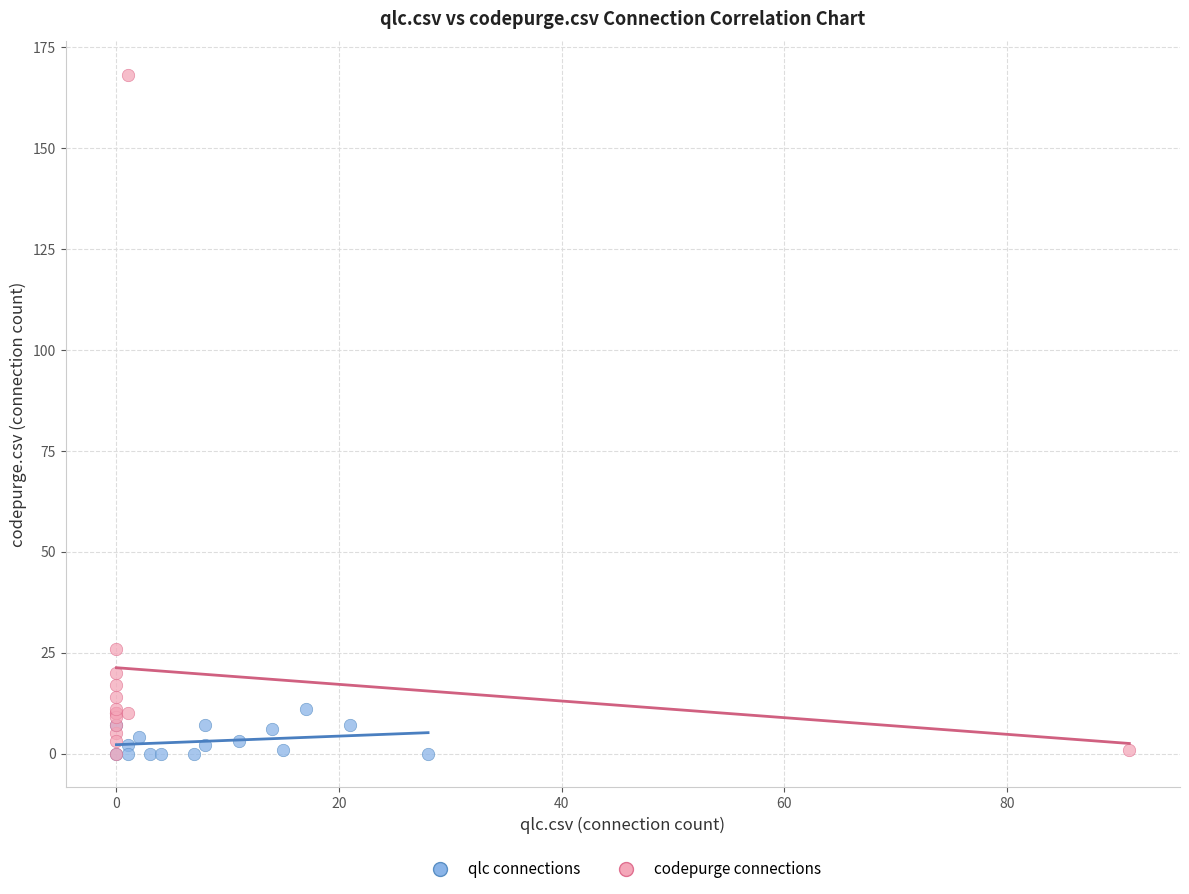

Which series has the largest Y range (max minus min)?

codepurge connections